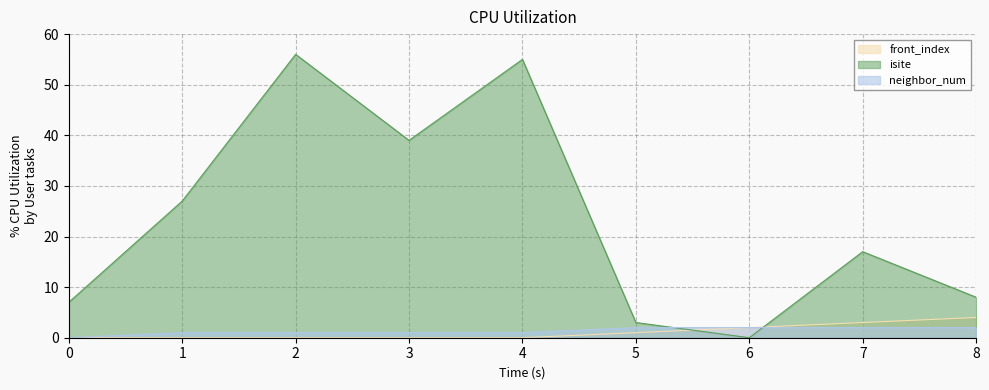

Reading right to left, extract all data points from this chart.

neighbor_num: 2	2	2	2	1	1	1	1	0
isite: 8	17	0	3	55	39	56	27	7
front_index: 4	3	2	1	0	0	0	0	0